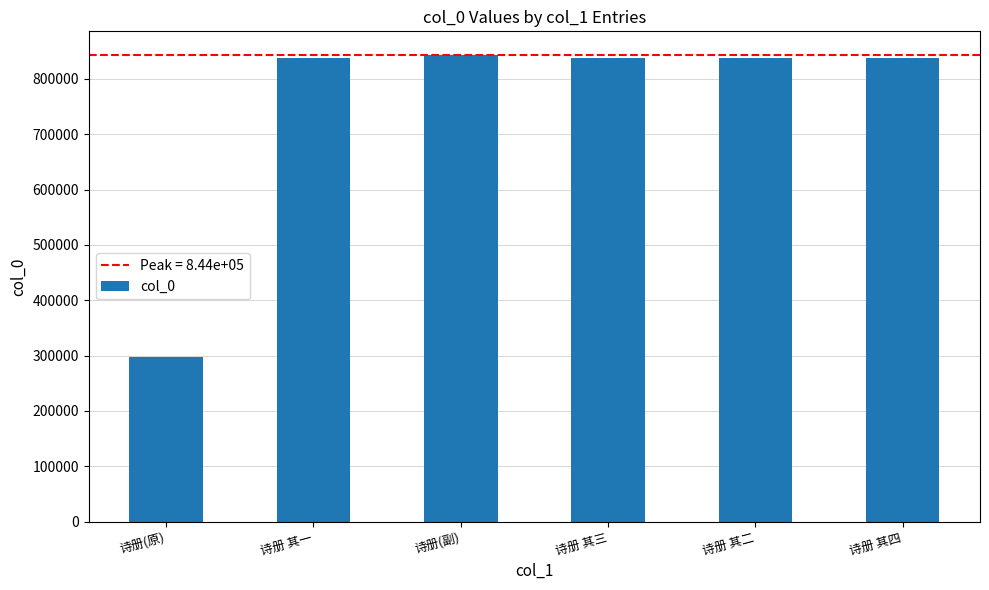

How many values are below 838385?

3